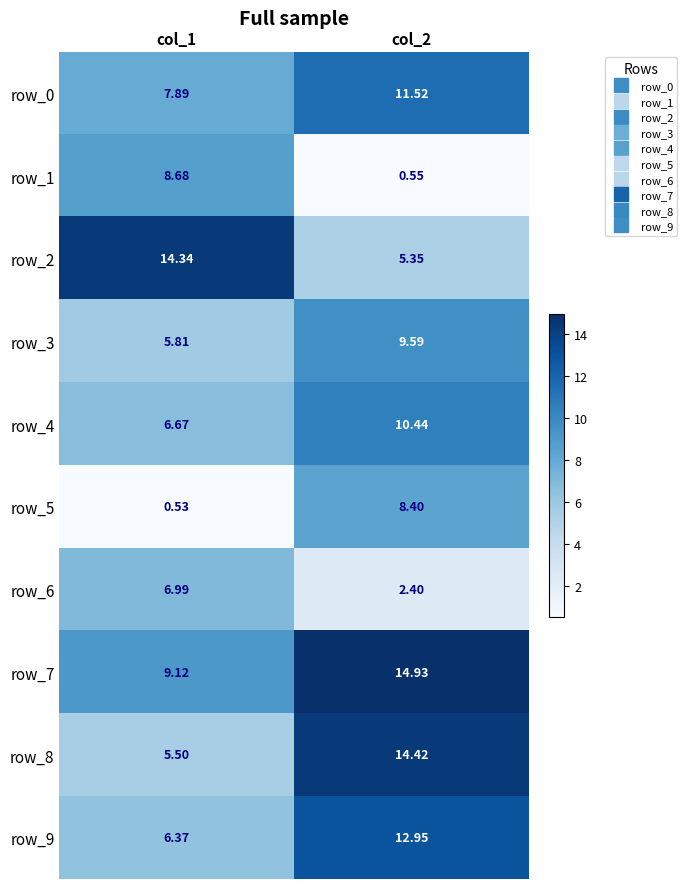

What is the greatest value displayed?

14.9